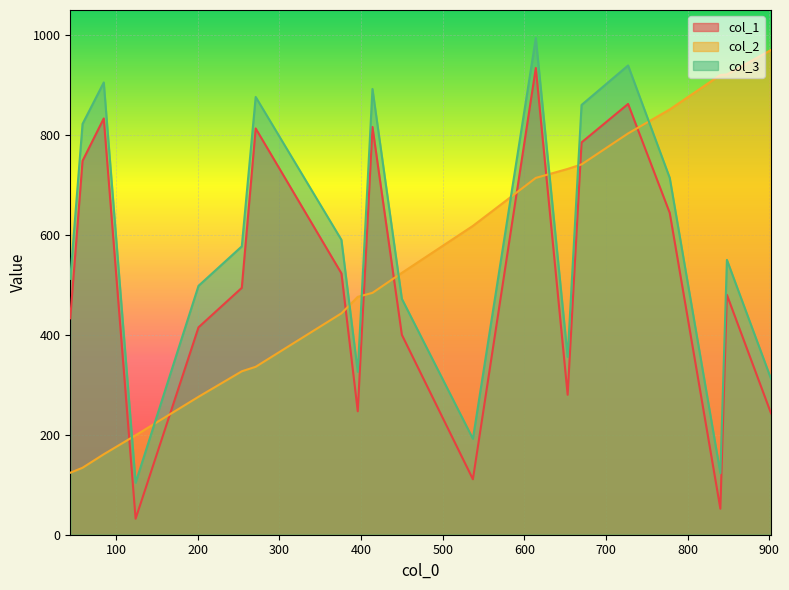

At which label is col_2 closest to 547?

450